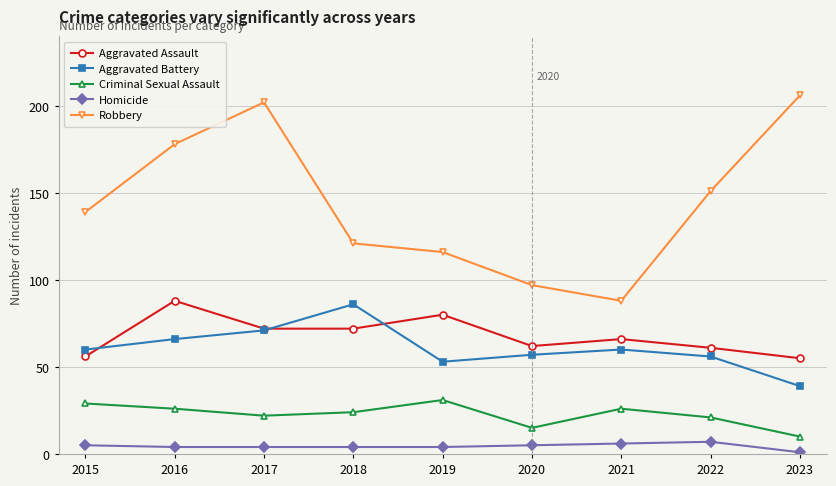

How many distinct data groups are displayed?

5